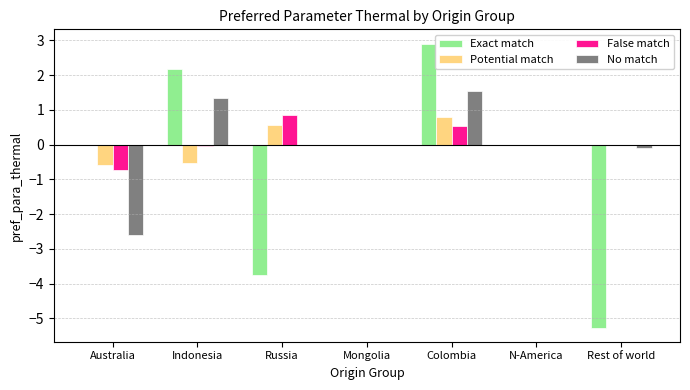

Between Australia and Indonesia, which series saw the biggest shift?

No match